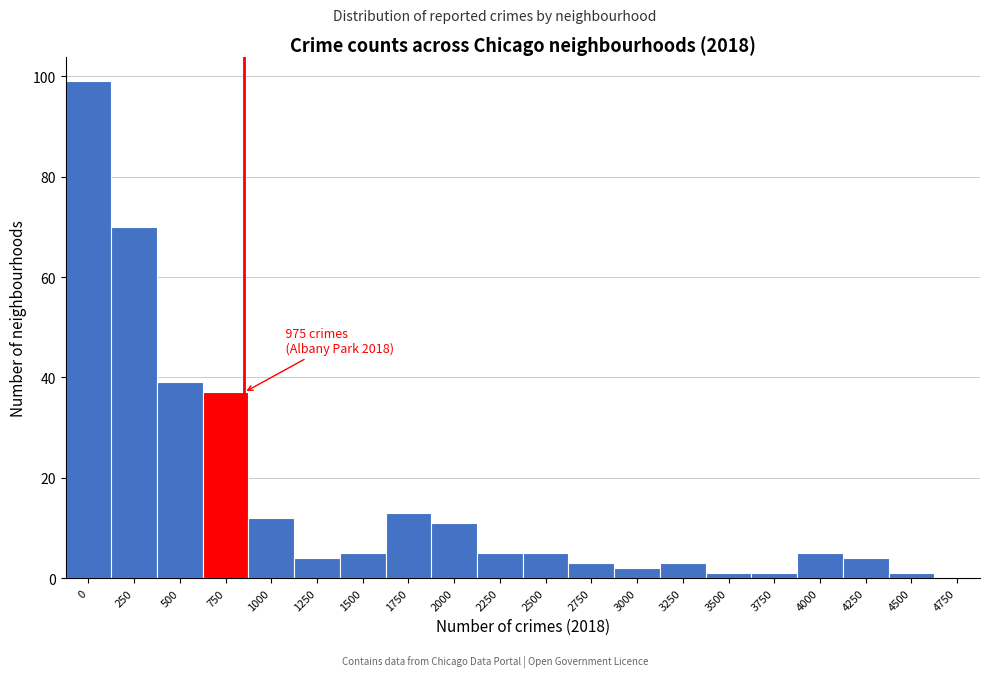

Reading right to left, what are all the values shown in this chart?

4750=0	4500=1	4250=4	4000=5	3750=1	3500=1	3250=3	3000=2	2750=3	2500=5	2250=5	2000=11	1750=13	1500=5	1250=4	1000=12	750=37	500=39	250=70	0=99